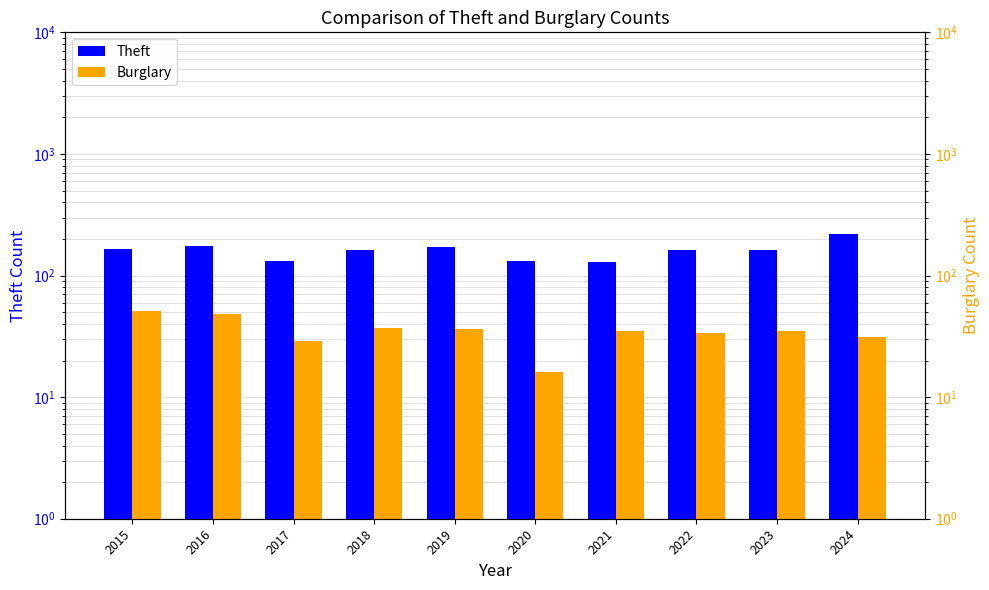

What is the value of the Theft bar at the 7th from the left?

130